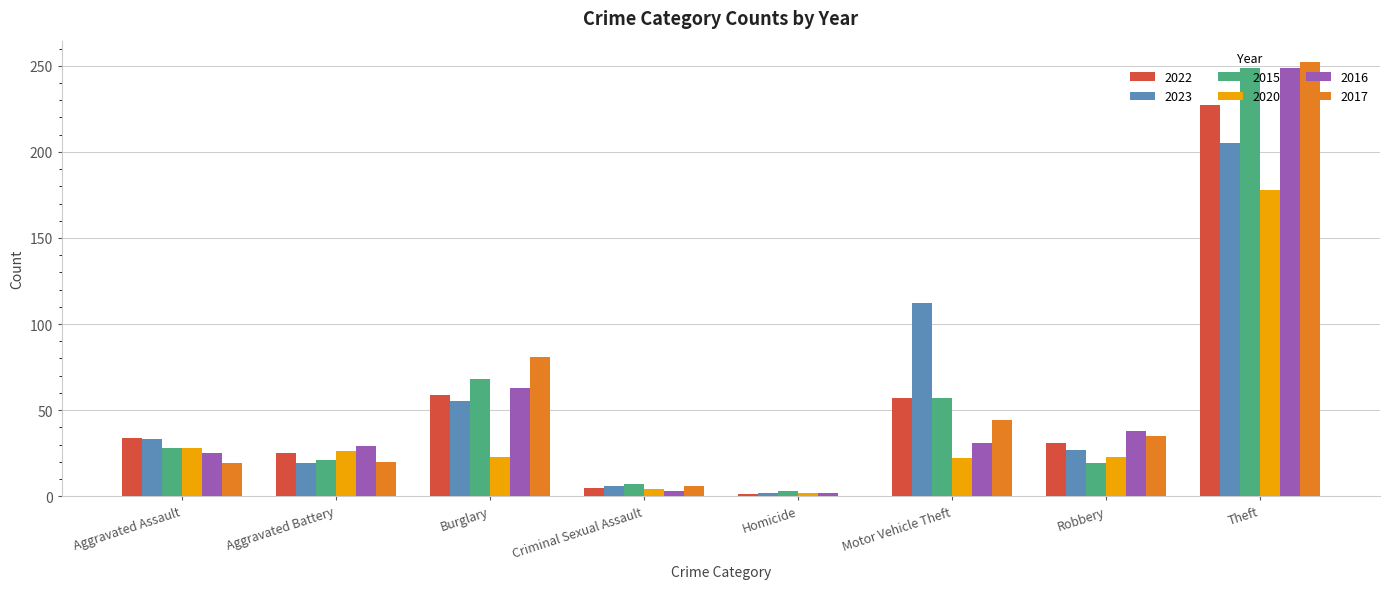

Where is 2017 nearest to the value 126?

Burglary